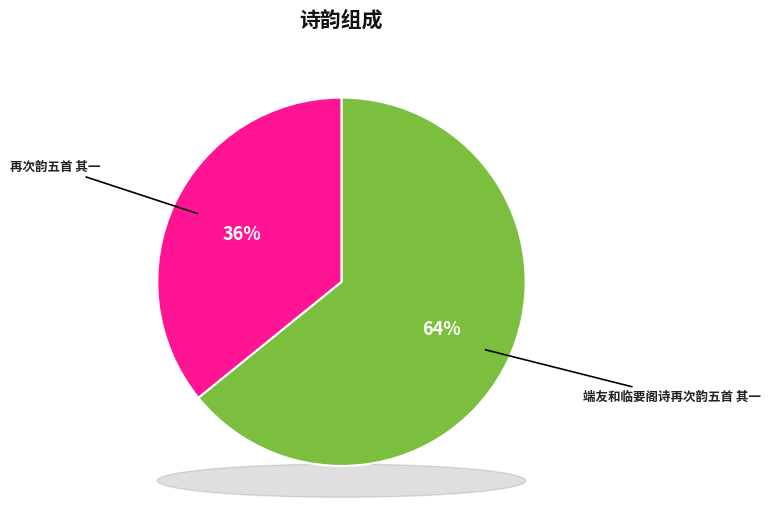

Approximately how many times larger is the value at 再次韵五首 其一 compared to 端友和临要阁诗再次韵五首 其一?

0.6